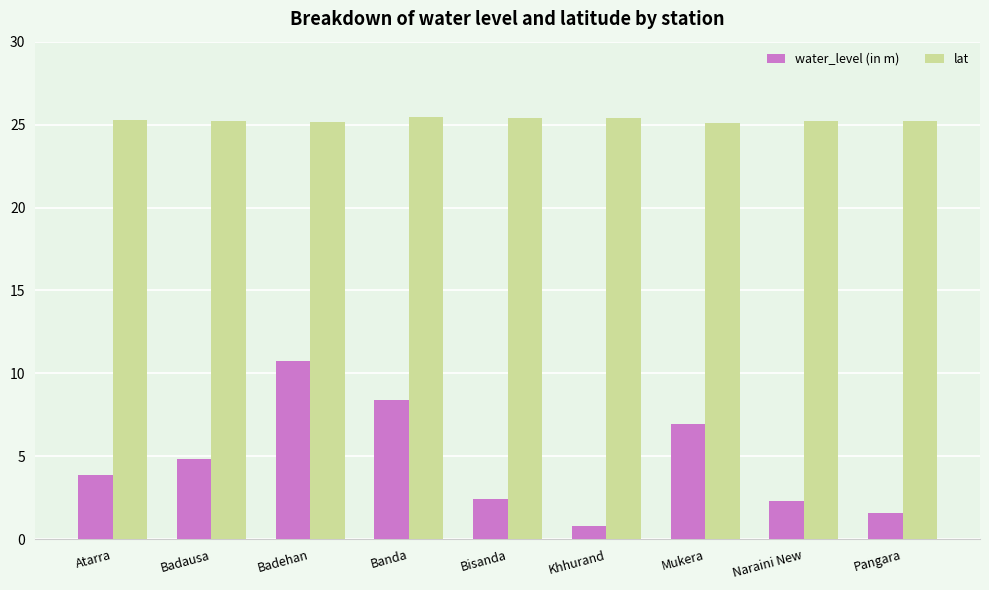

Rank the series by their maximum value, from lowest to highest.

water_level (in m), lat